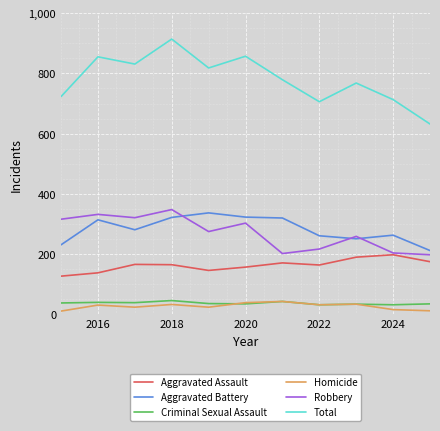

What is the minimum value for Criminal Sexual Assault?

32